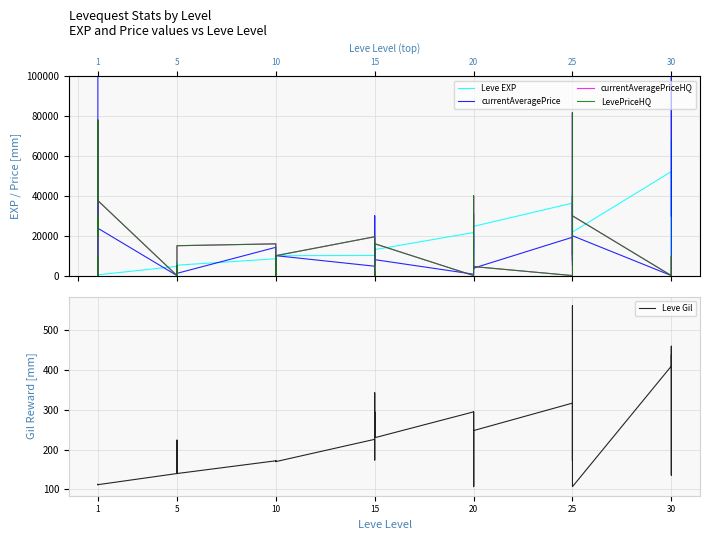

Which series changed the most between 10 and 25?

currentAveragePrice